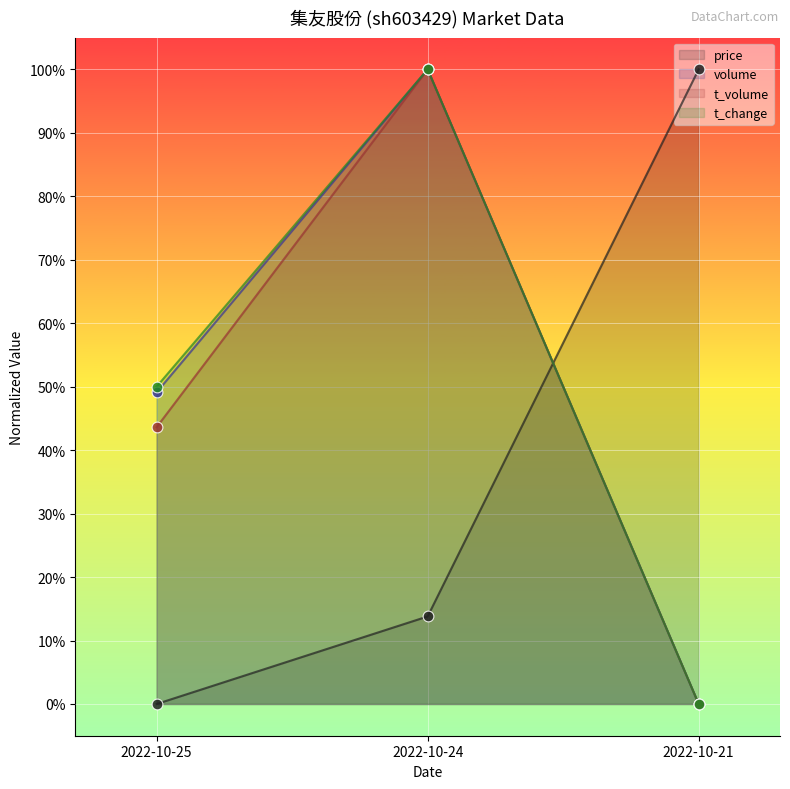

Is the value of price at 2022-10-24 greater than the value of t_volume at 2022-10-21?

Yes